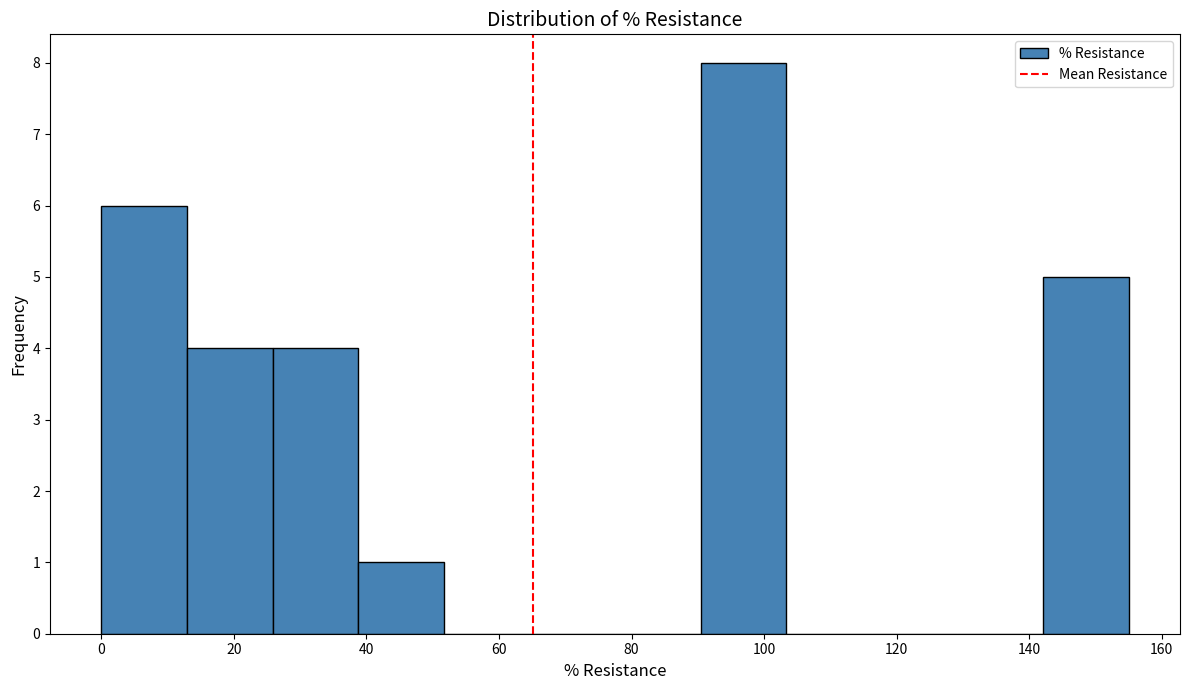

What is the height of the bar covering 90 to 104 on the x-axis? Neither the bar edges nor the heights are printed on the chart, so give them approximately, as read against the axes.

8